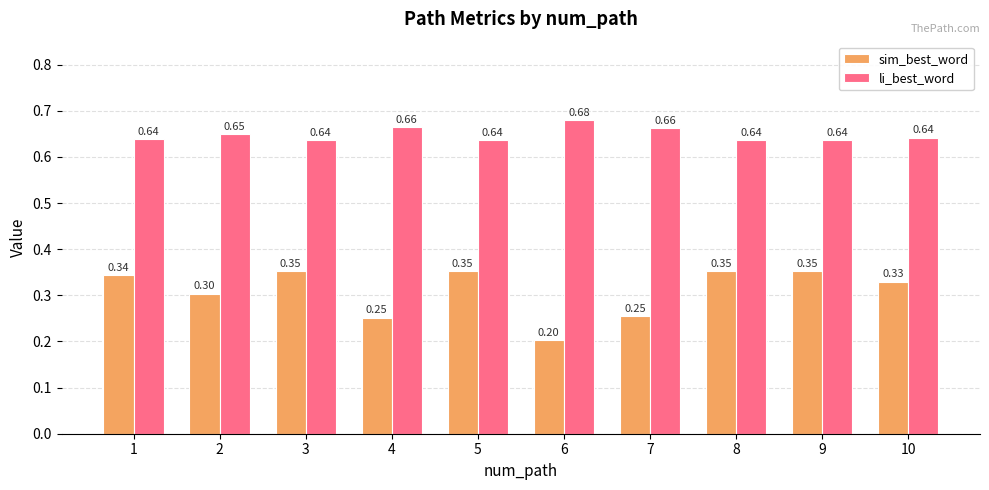

At how many categories does at least one series exceed 0?

10